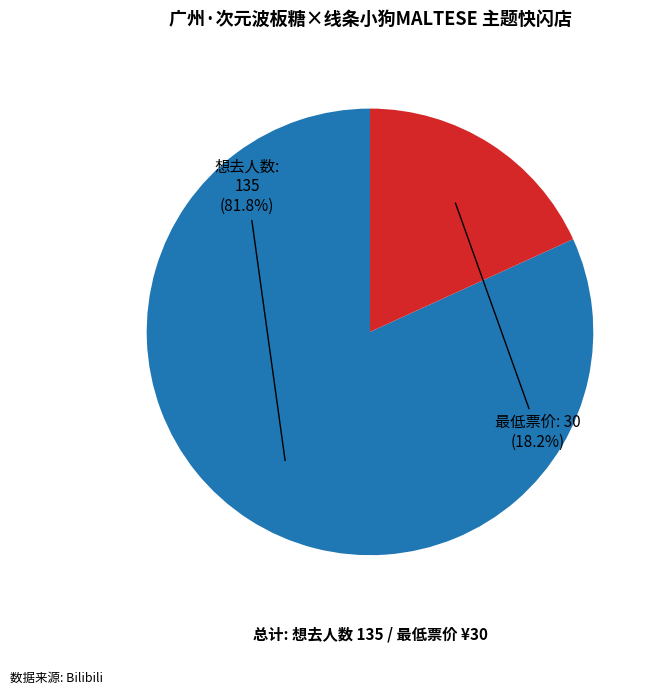

Count the number of slices in the pie.

2